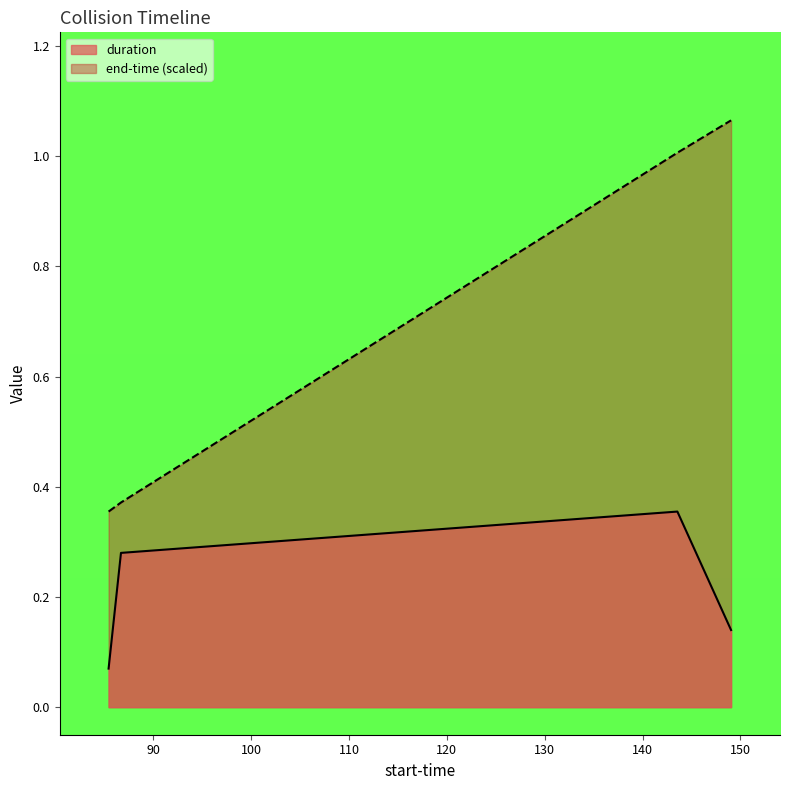

What is the sum of all duration values?

0.8